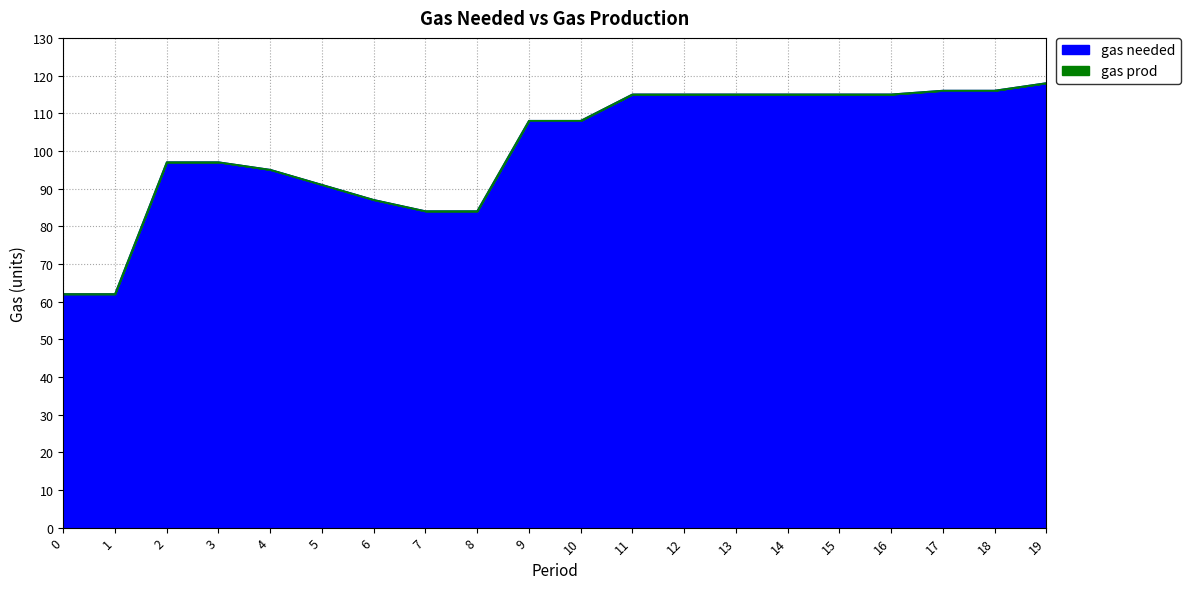

Does the chart display data point markers on the line(s)?

No